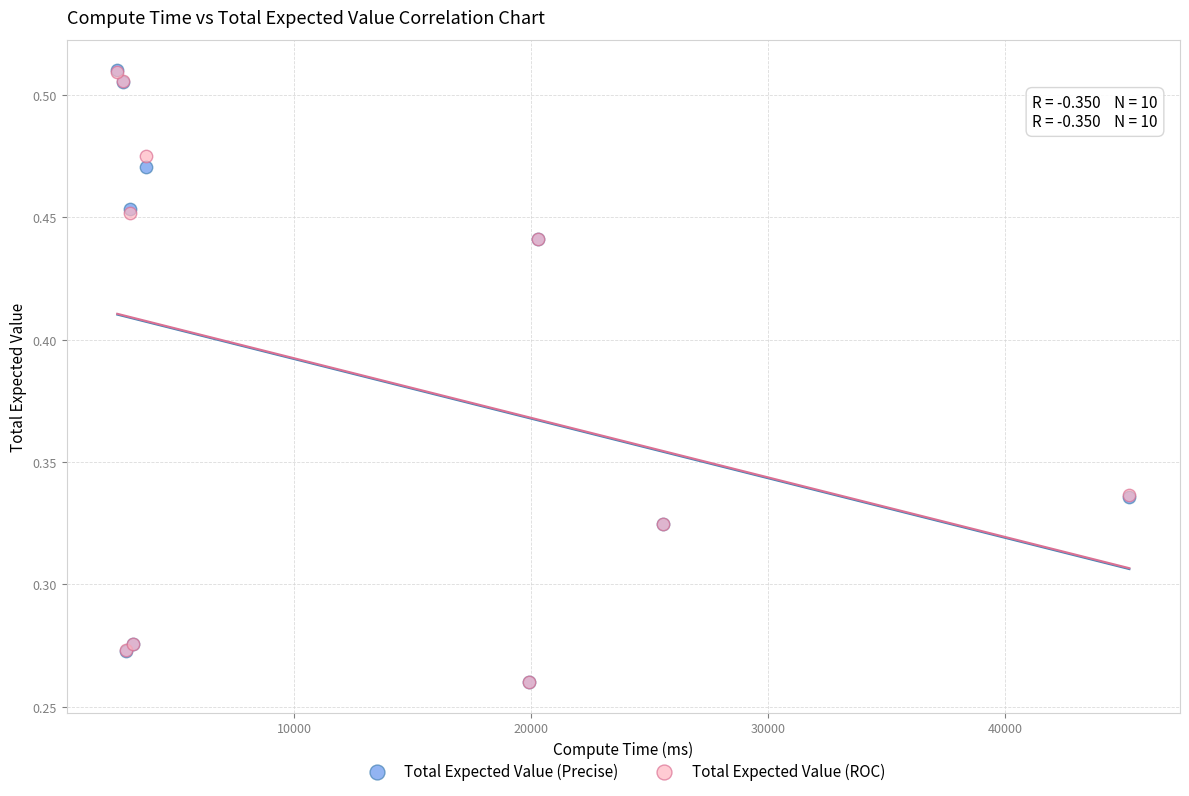

What are all the series names shown in the legend?

Total Expected Value (Precise), Total Expected Value (ROC)